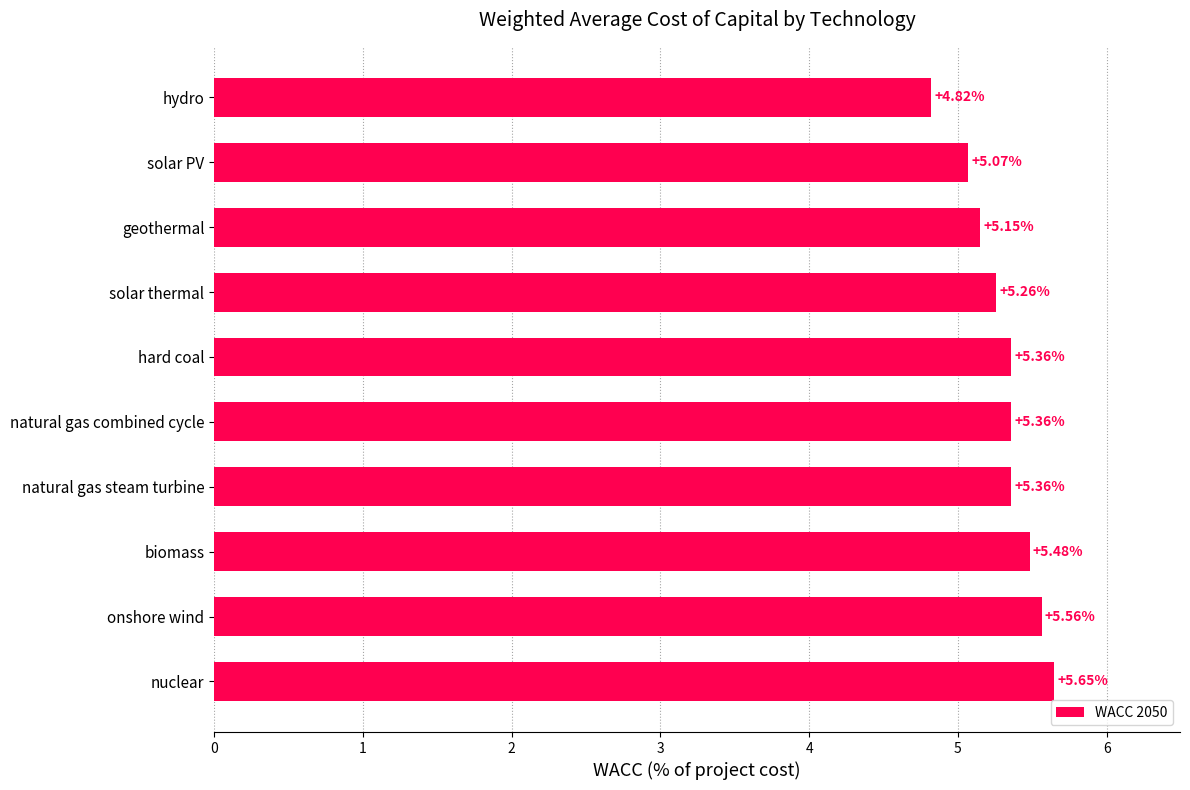

What is the difference between the maximum and second lowest values?

0.6